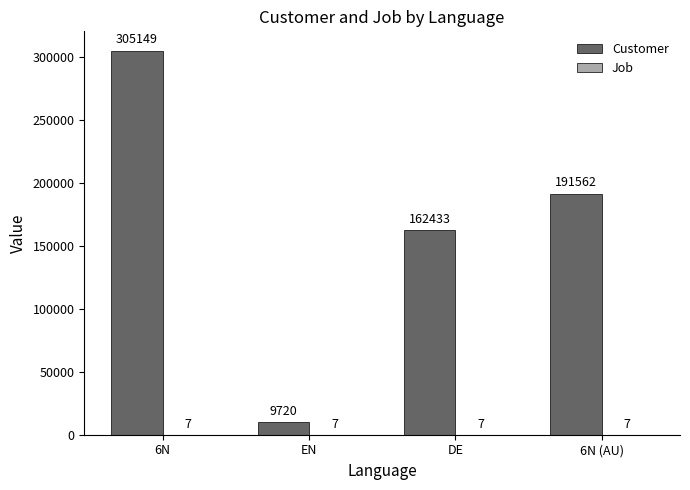

Which category has the highest value across all series?

6N